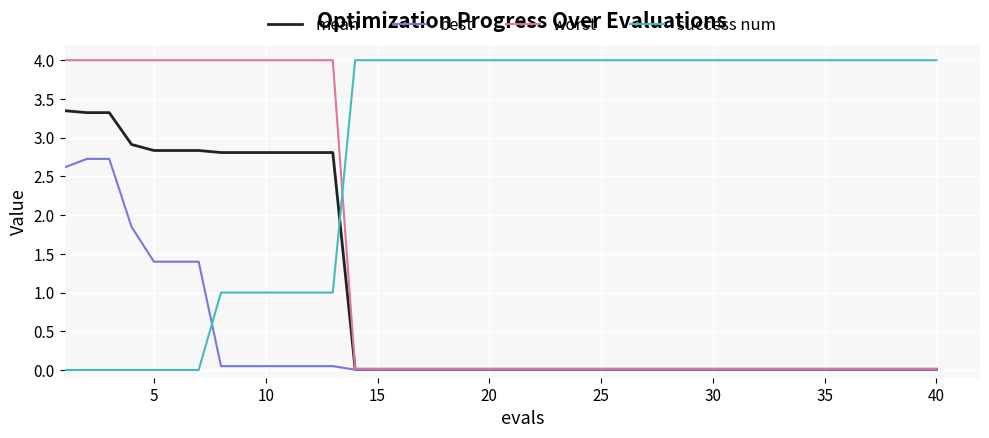

Which series has the largest total across all categories?

success num